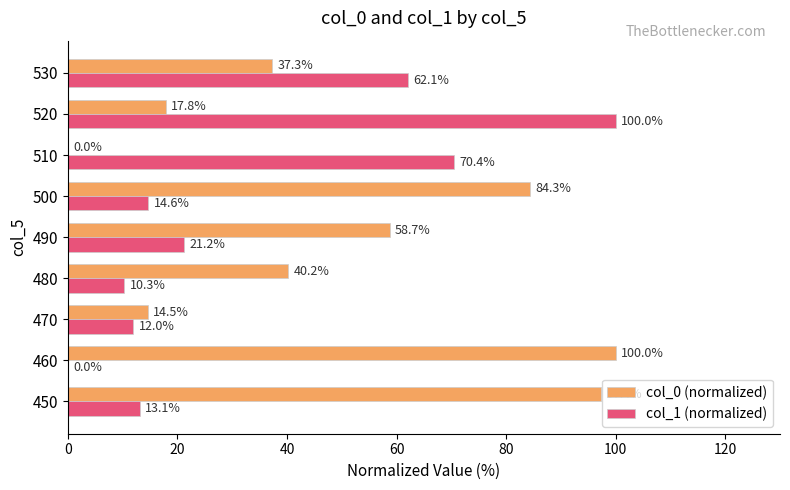

How many categories are shown in the chart?

9